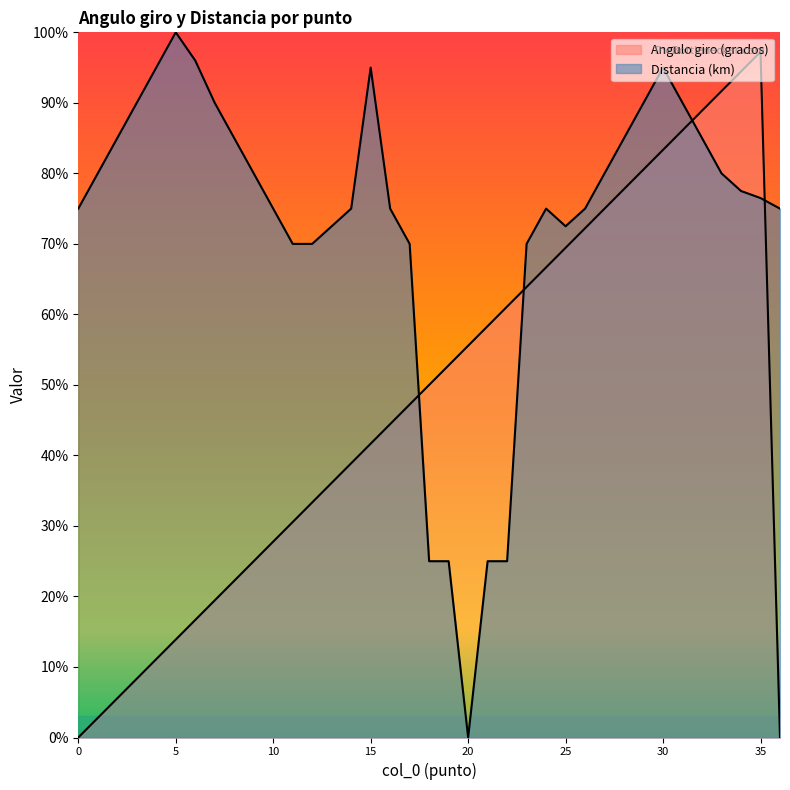

Does the chart display data point markers on the line(s)?

No